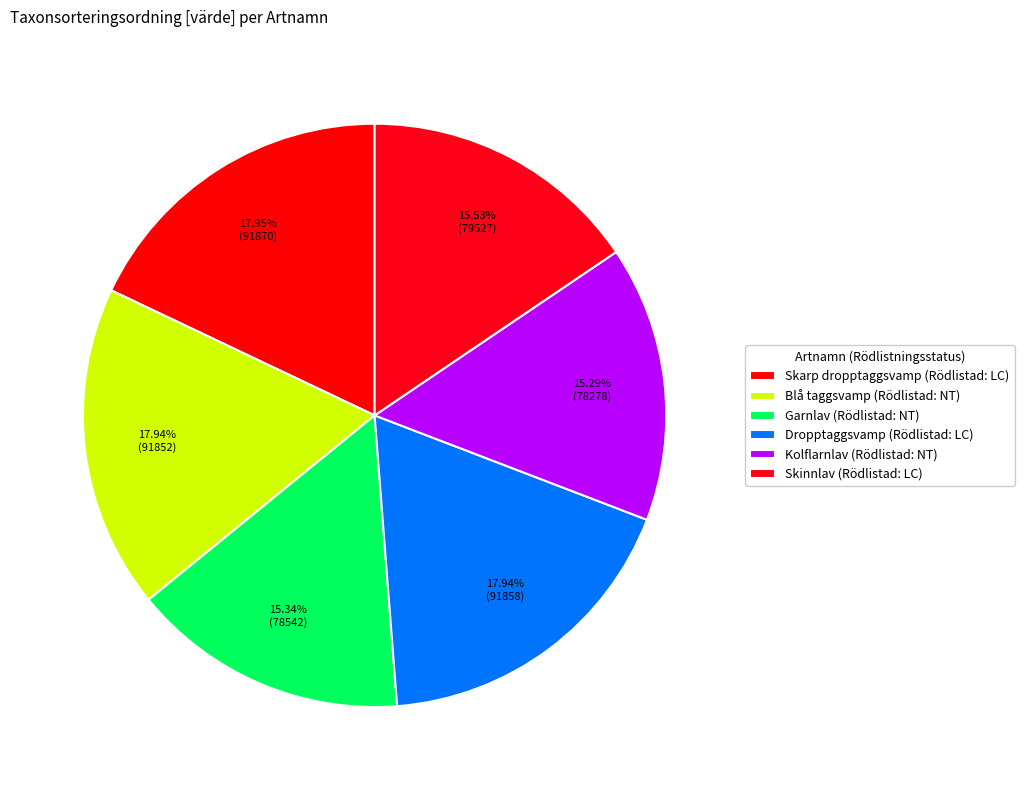

Rank the categories by value from highest to lowest.

Skarp dropptaggsvamp, Dropptaggsvamp, Blå taggsvamp, Skinnlav, Garnlav, Kolflarnlav